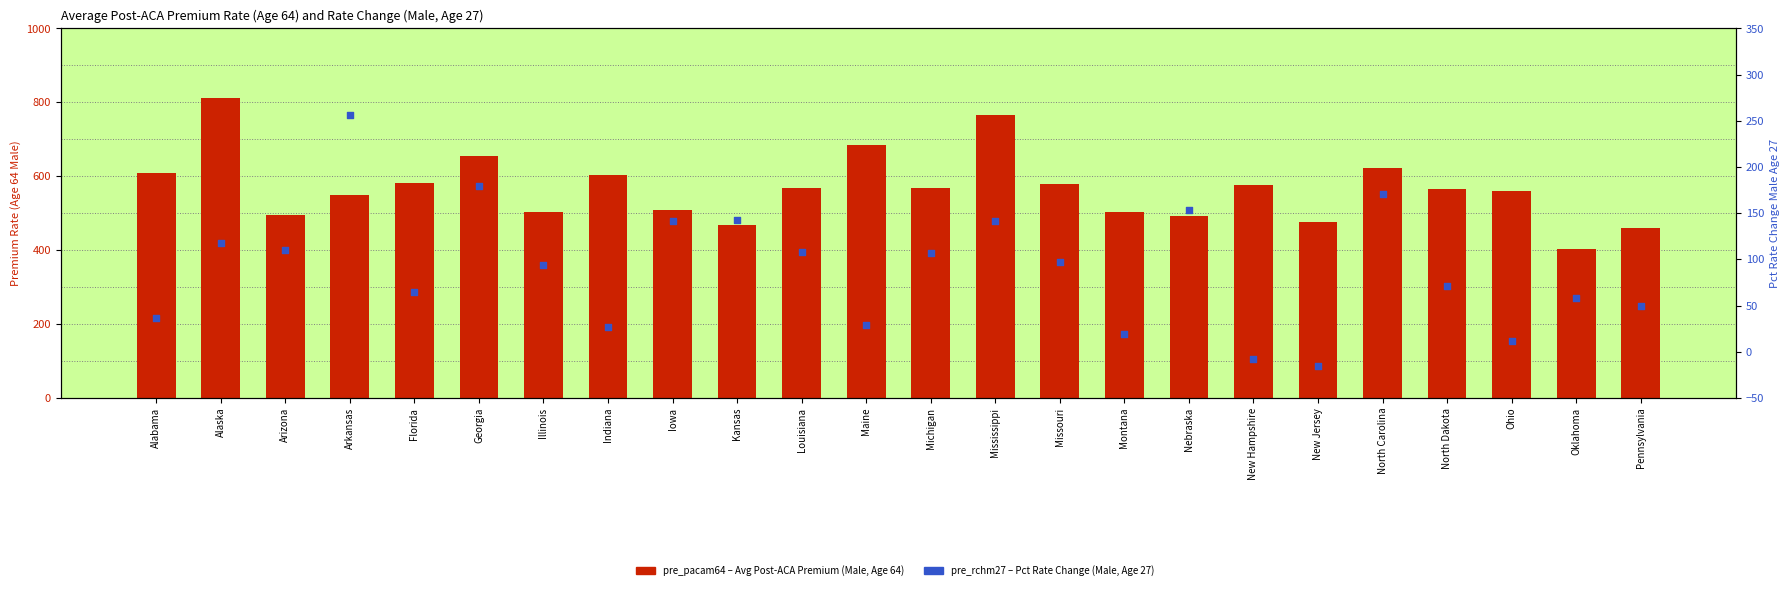

At which category is the sum across all series the highest?

Alaska